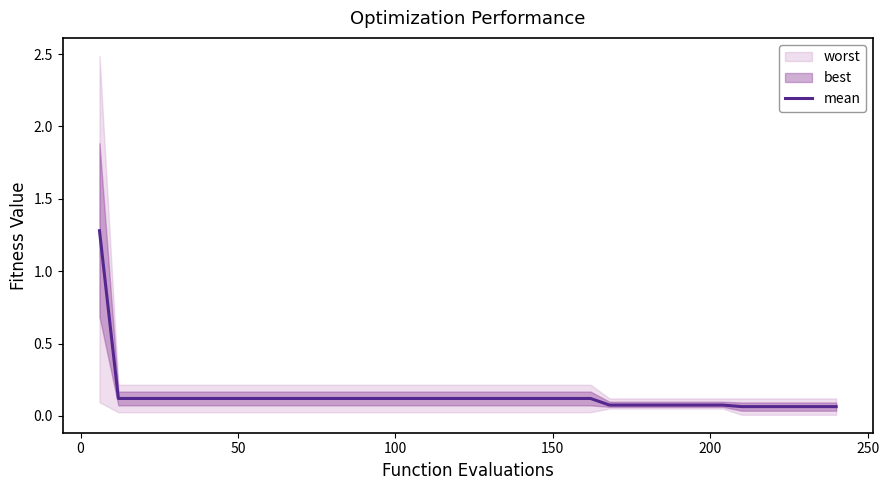

The chart shows a value of 0.1 at 17. True or false?

False